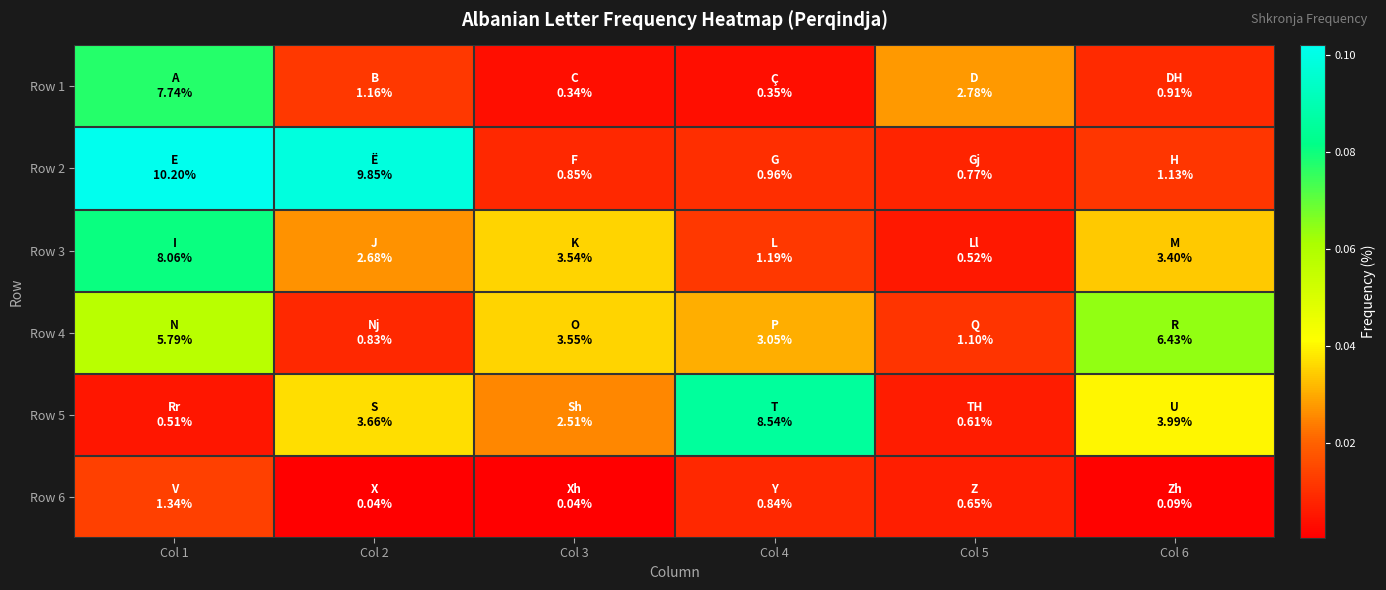

Reading left to right, what are all the values shown in this chart?

Row 1: Col 1=0.1	Col 2=0.0	Col 3=0.0	Col 4=0.0	Col 5=0.0	Col 6=0.0
Row 2: Col 1=0.1	Col 2=0.1	Col 3=0.0	Col 4=0.0	Col 5=0.0	Col 6=0.0
Row 3: Col 1=0.1	Col 2=0.0	Col 3=0.0	Col 4=0.0	Col 5=0.0	Col 6=0.0
Row 4: Col 1=0.1	Col 2=0.0	Col 3=0.0	Col 4=0.0	Col 5=0.0	Col 6=0.1
Row 5: Col 1=0.0	Col 2=0.0	Col 3=0.0	Col 4=0.1	Col 5=0.0	Col 6=0.0
Row 6: Col 1=0.0	Col 2=0.0	Col 3=0.0	Col 4=0.0	Col 5=0.0	Col 6=0.0